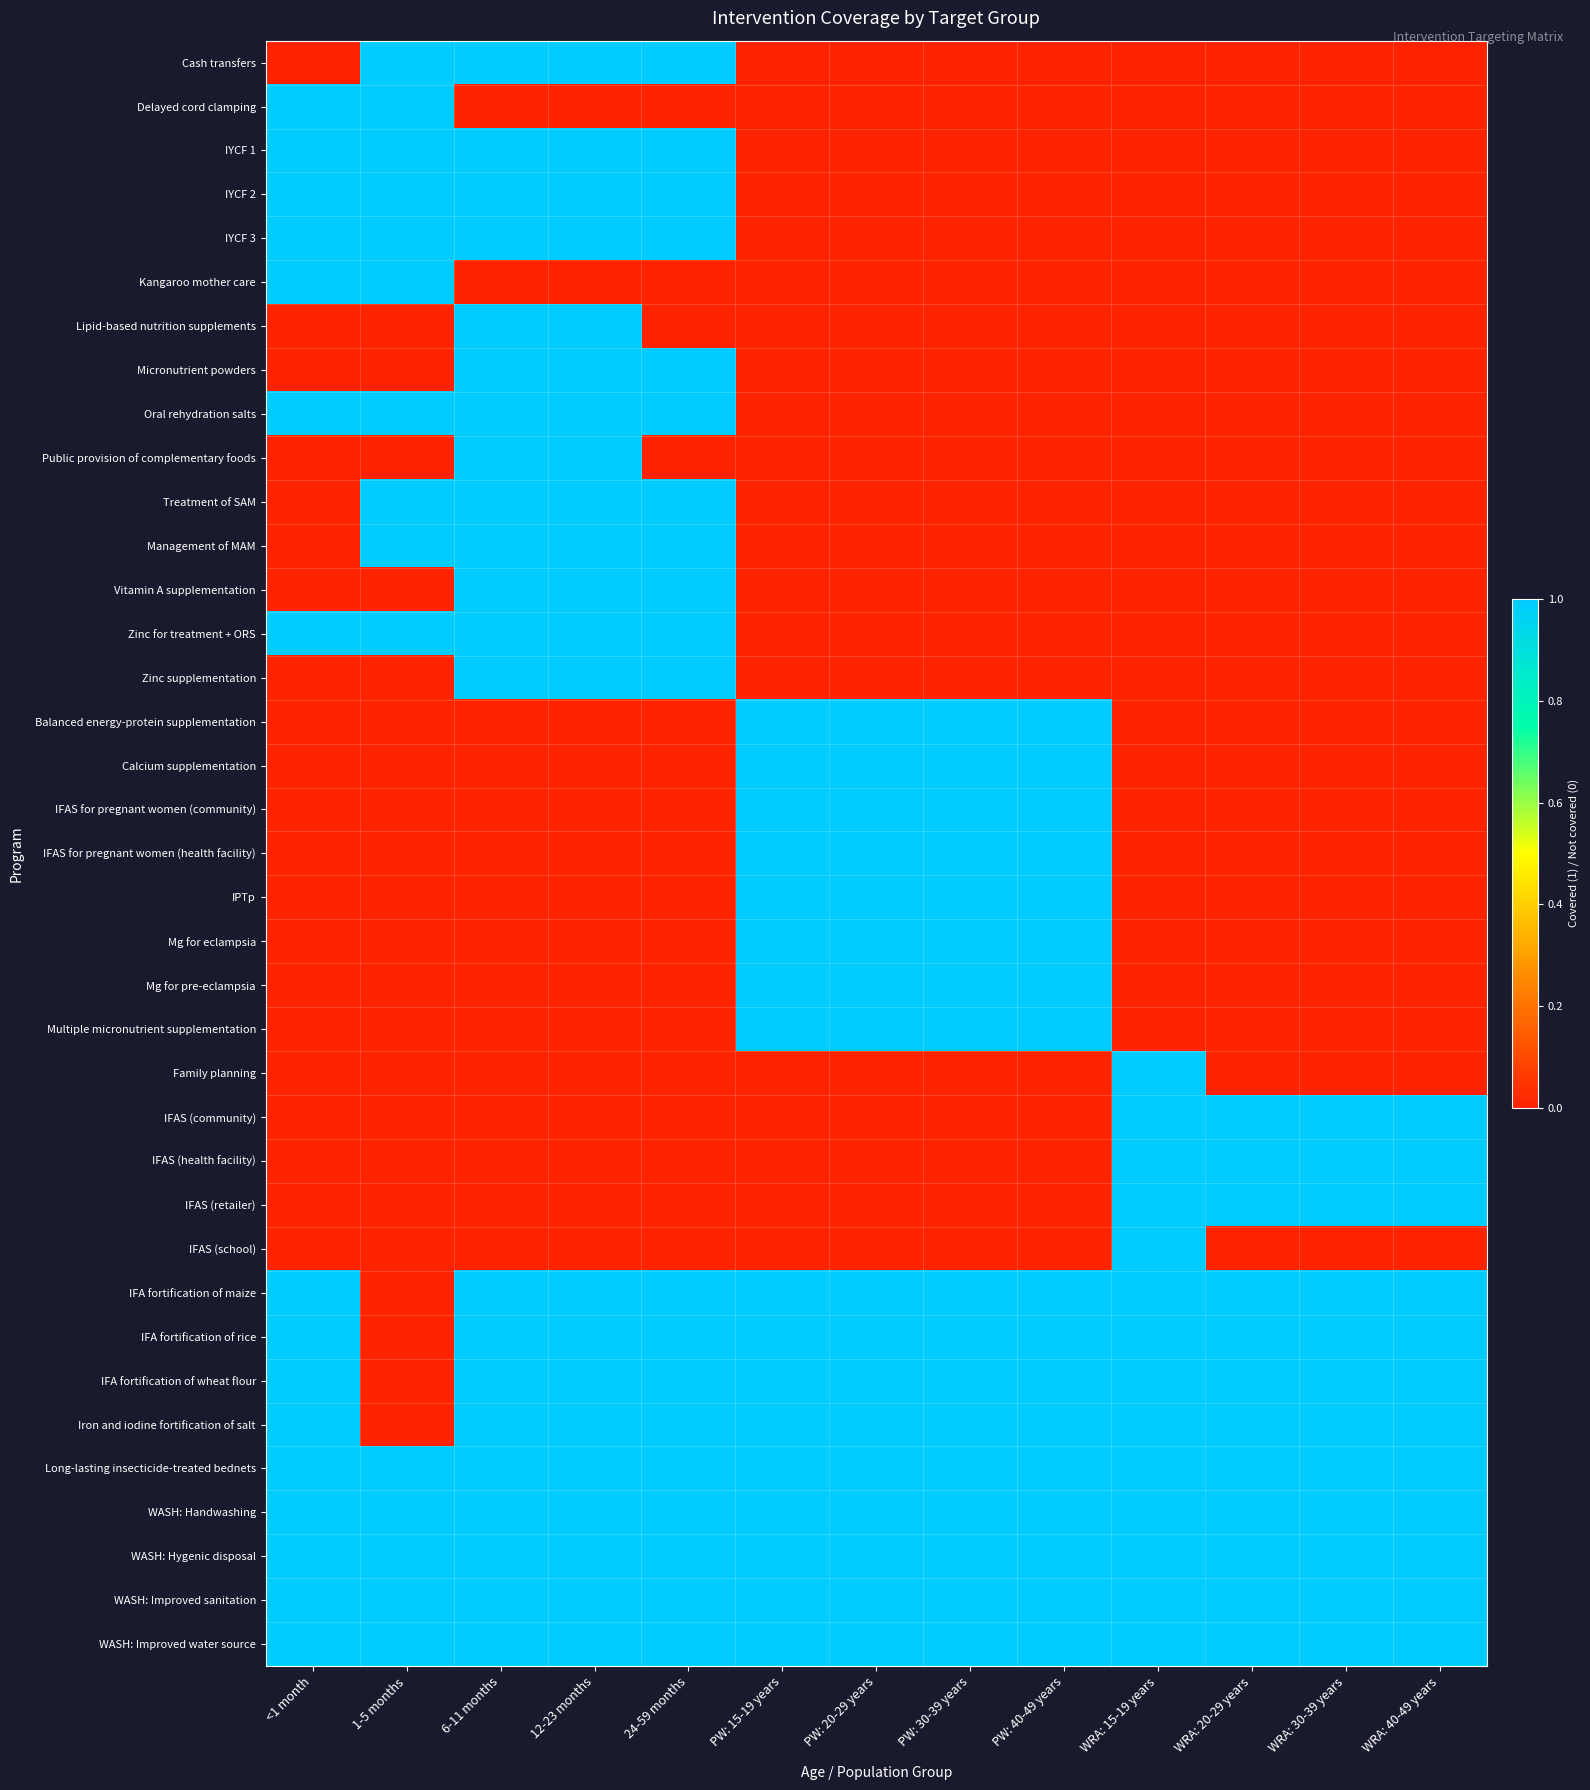

What is the total value across all series at 1-5 months?

15